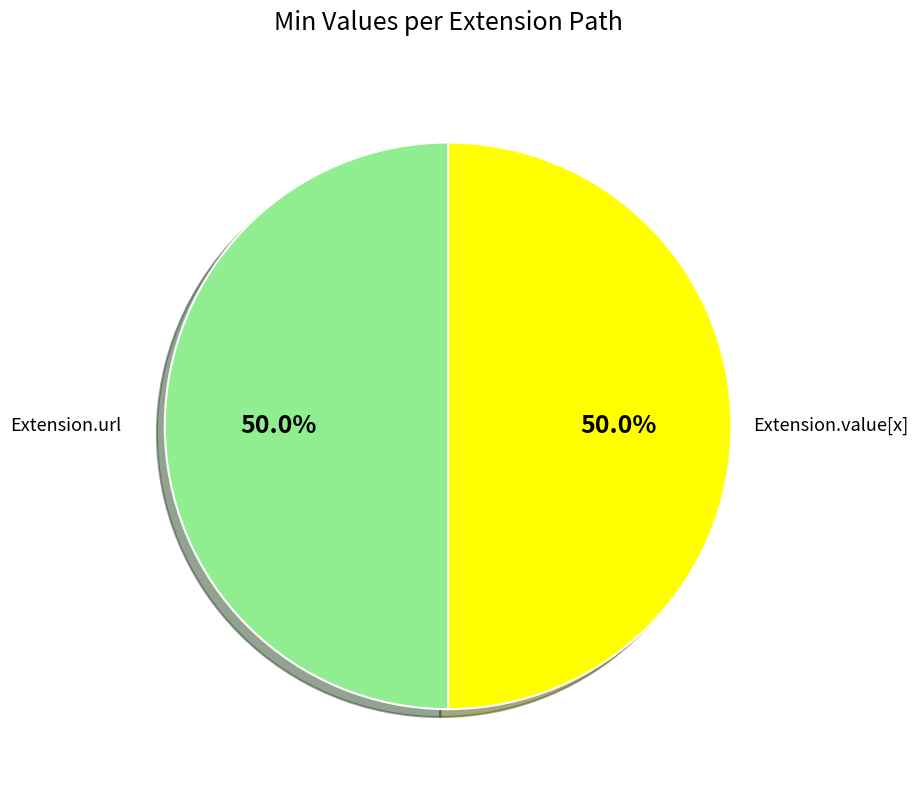

What is the largest slice in the pie chart?

Extension.url